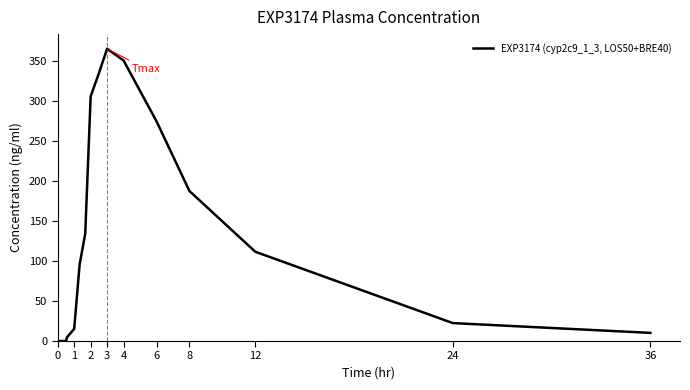

Reading left to right, extract all data points from this chart.

0.0	0.0	0.0	0.0	4.6	15.3	95.7	133.8	305.3	334.4	364.9	350.1	274.3	187.3	111.5	22.4	10.2